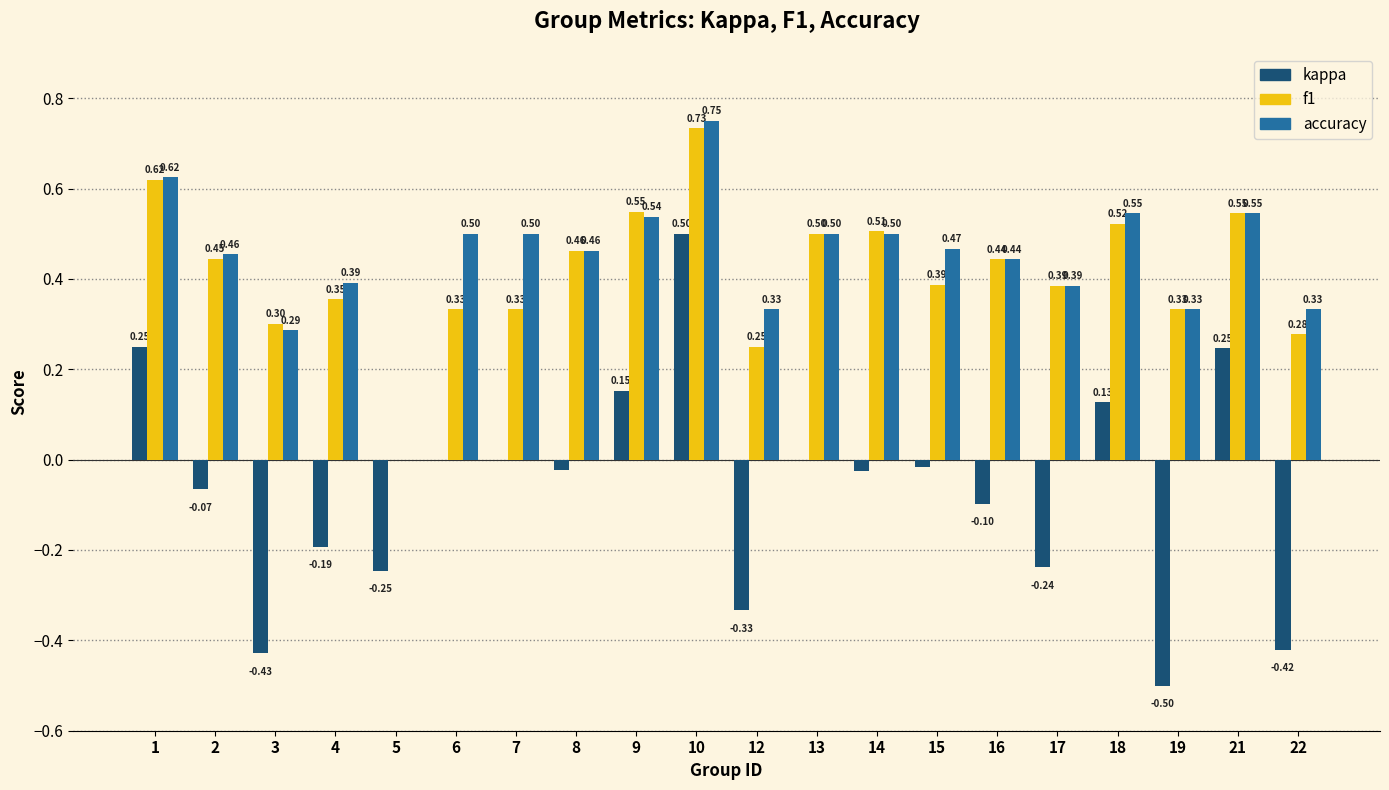

Which series has the largest total across all categories?

accuracy